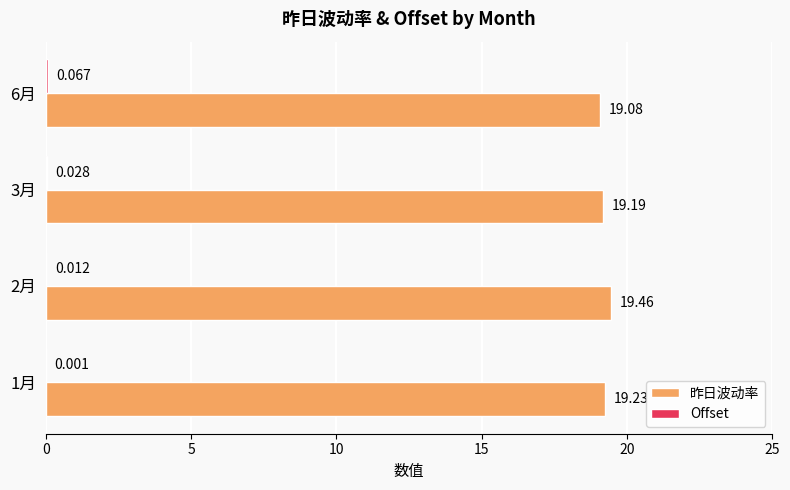

Which series has the largest total across all categories?

昨日波动率